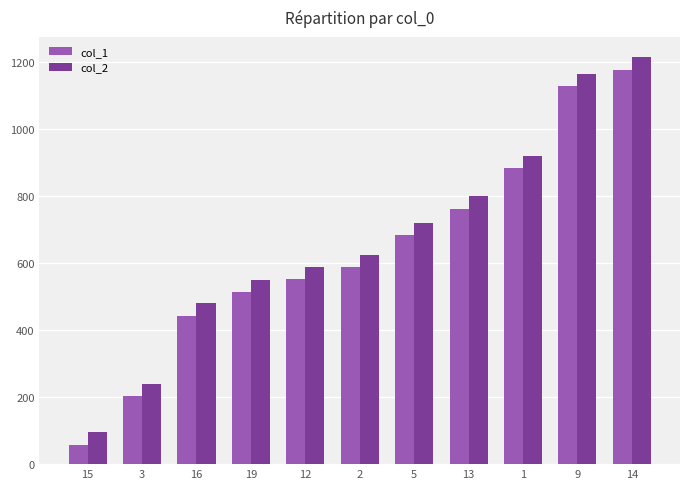

Which label corresponds to the largest value in the chart?

14